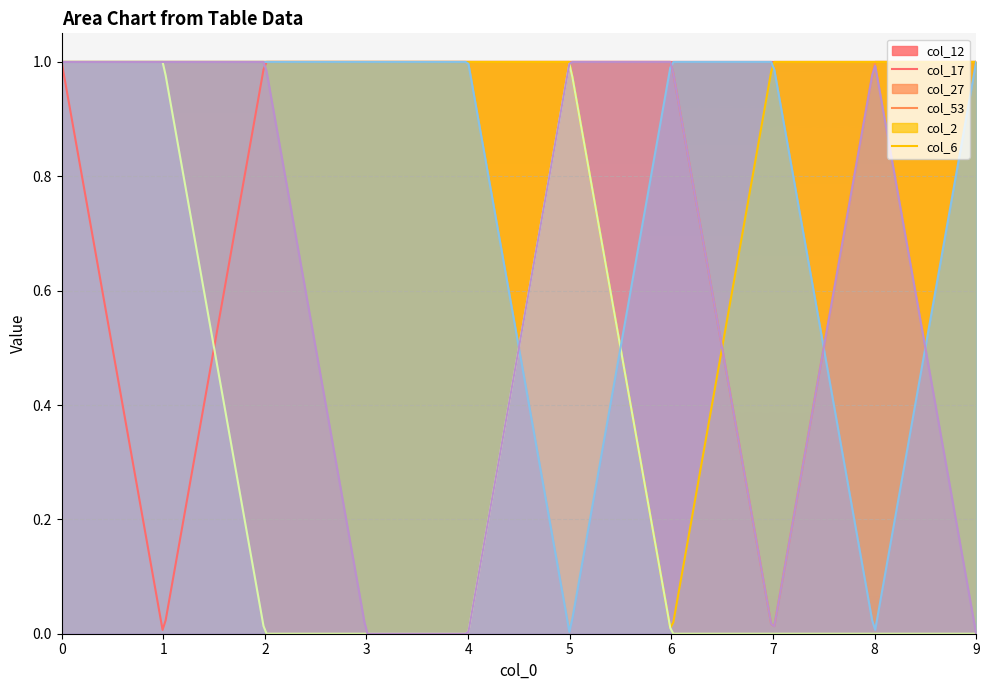

Reading left to right, list all the values displayed in this chart.

col_12: 1	0	1	1	1	1	1	1	1	1
col_17: 1	1	1	1	1	1	1	0	1	1
col_27: 1	1	1	1	1	1	0	1	1	1
col_53: 1	1	0	0	0	1	0	0	0	0
col_2: 1	1	1	1	1	0	1	1	0	1
col_6: 1	1	1	0	0	1	1	0	1	0